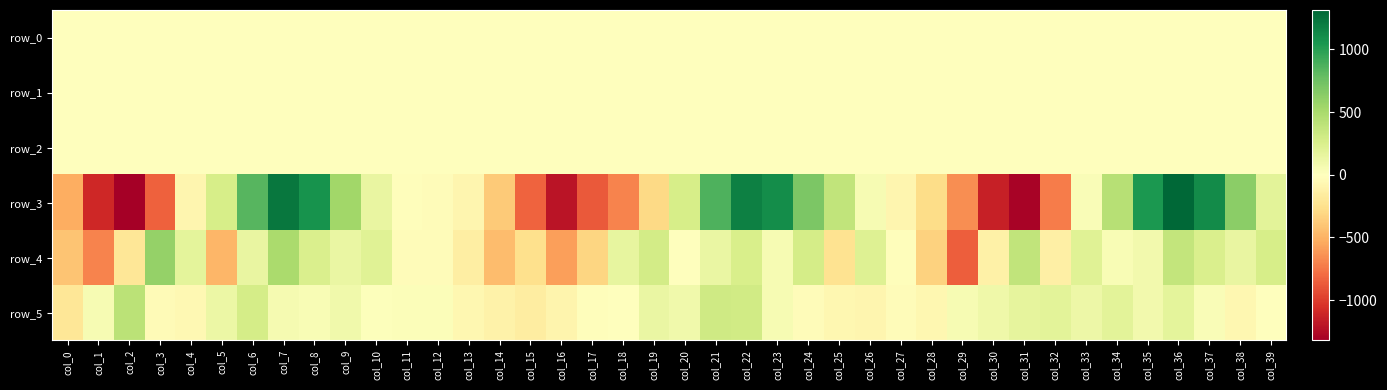

The value of row_1 at col_24 is -0.2. True or false?

True